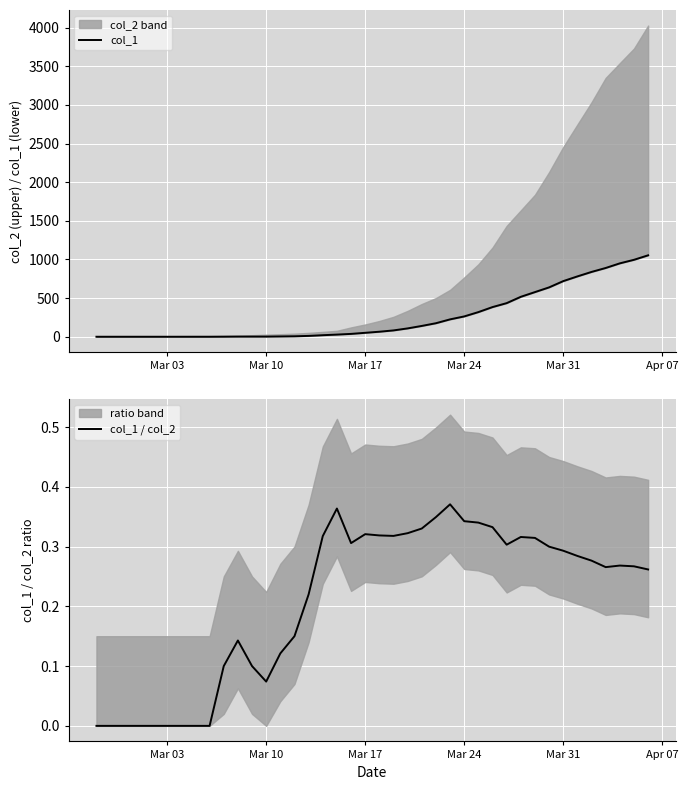

Reading left to right, extract all data points from this chart.

col_1: 0.0	0.0	0.0	0.0	0.0	0.0	0.0	0.0	0.0	1.0	2.0	2.0	2.0	4.0	6.0	11.0	20.0	28.0	37.0	51.0	65.0	82.0	108.0	140.0	175.0	225.0	263.0	319.0	384.0	435.0	517.0	578.0	639.0	720.0	781.0	839.0	890.0	950.0	996.0	1054.0
col_1 / col_2: 0.0	0.0	0.0	0.0	0.0	0.0	0.0	0.0	0.0	0.1	0.1	0.1	0.1	0.1	0.1	0.2	0.3	0.4	0.3	0.3	0.3	0.3	0.3	0.3	0.3	0.4	0.3	0.3	0.3	0.3	0.3	0.3	0.3	0.3	0.3	0.3	0.3	0.3	0.3	0.3